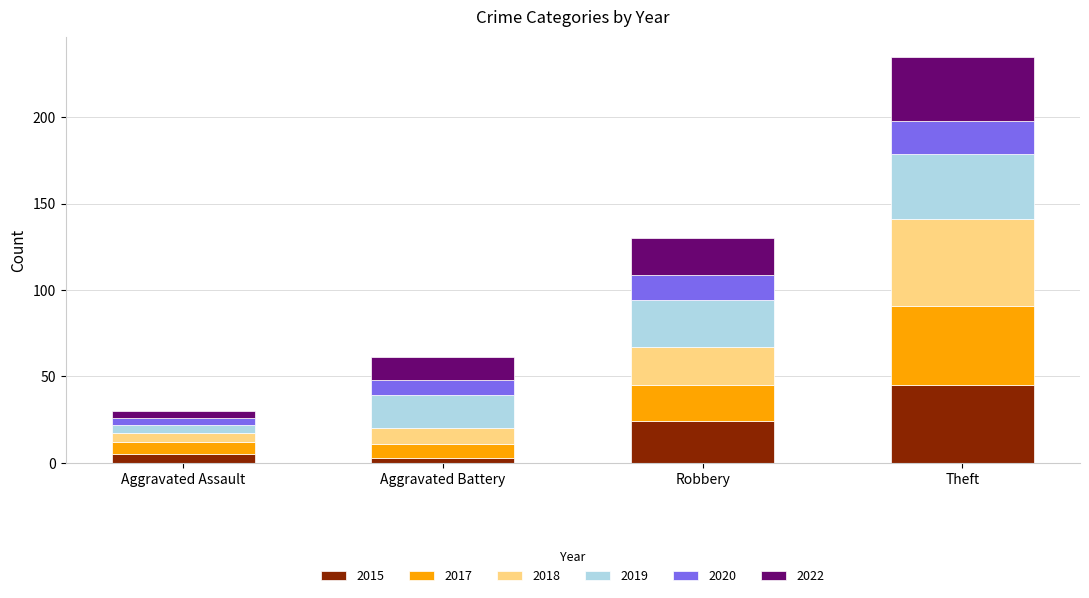

Rank the categories by 2015 value from lowest to highest.

Aggravated Battery, Aggravated Assault, Robbery, Theft